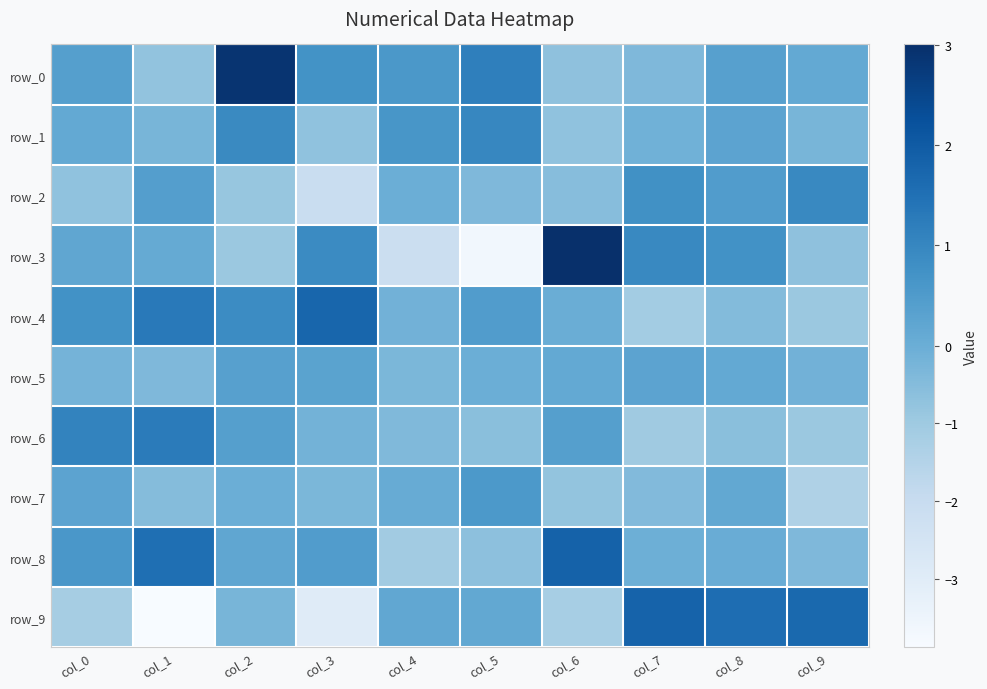

What is the difference between the maximum and minimum values in the row_2 series?

3.0